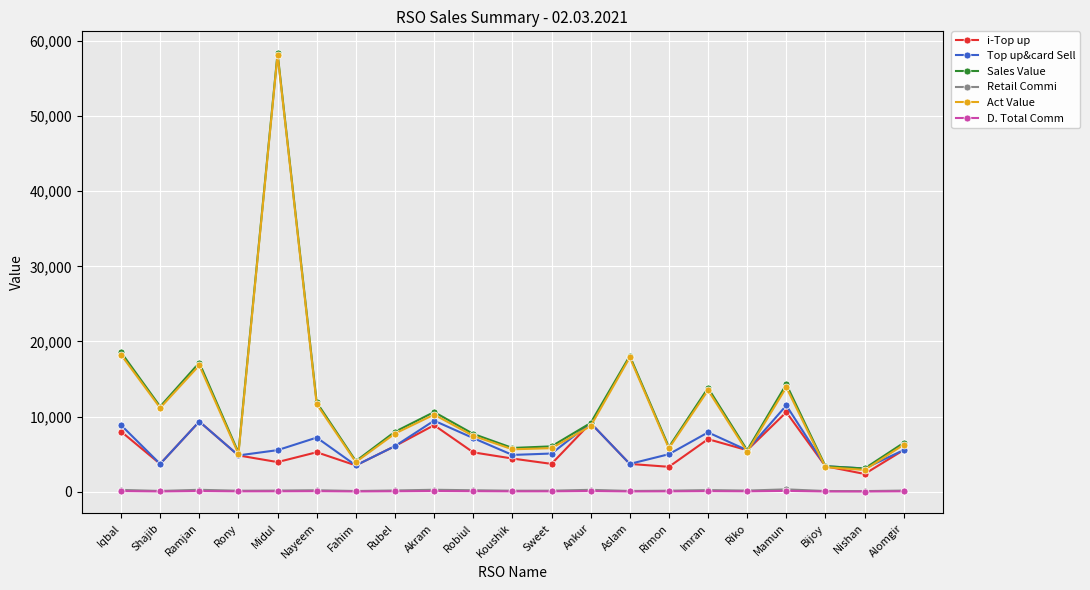

In Sales Value, how many points are lower than both neighbors (excluding endpoints)?

7